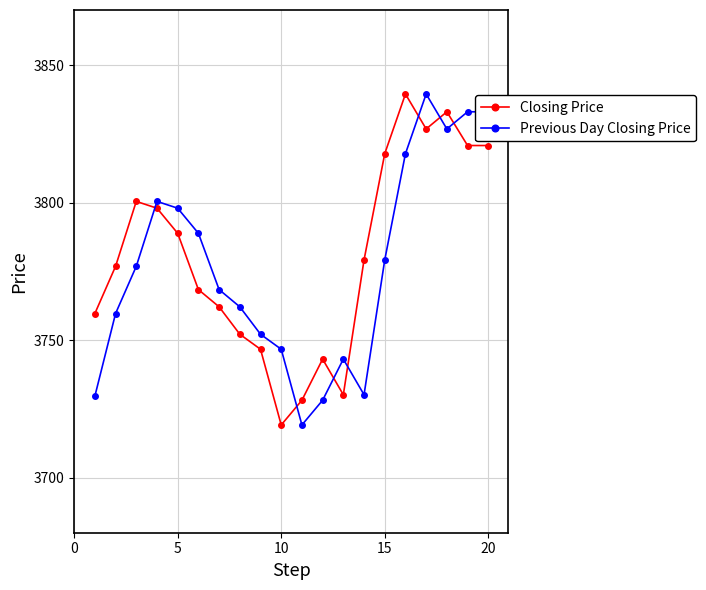

What is the average value of the Closing Price series?

3780.6